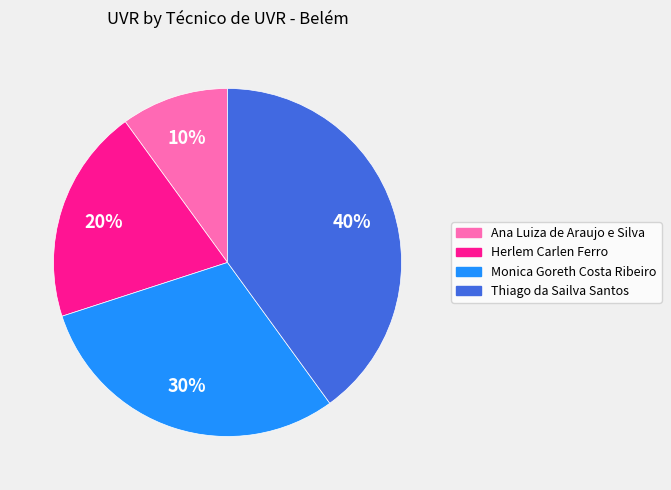

Which slice is the largest?

Thiago da Sailva Santos